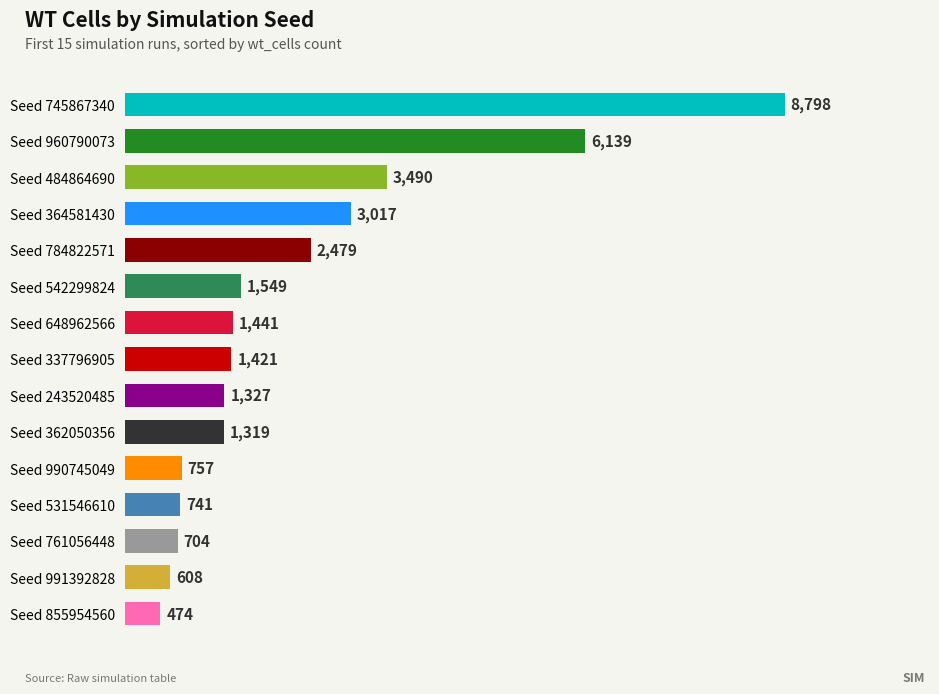

What is the maximum value shown in the chart?

8798